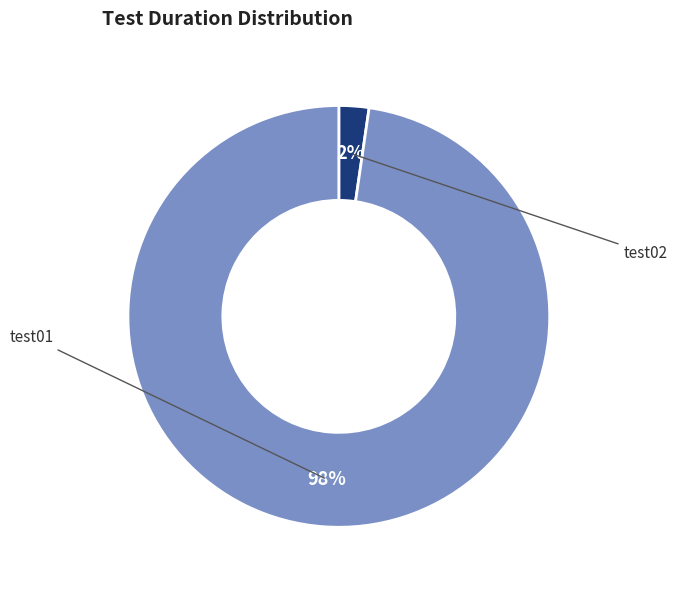

Is there any slice that represents more than half of the pie?

Yes